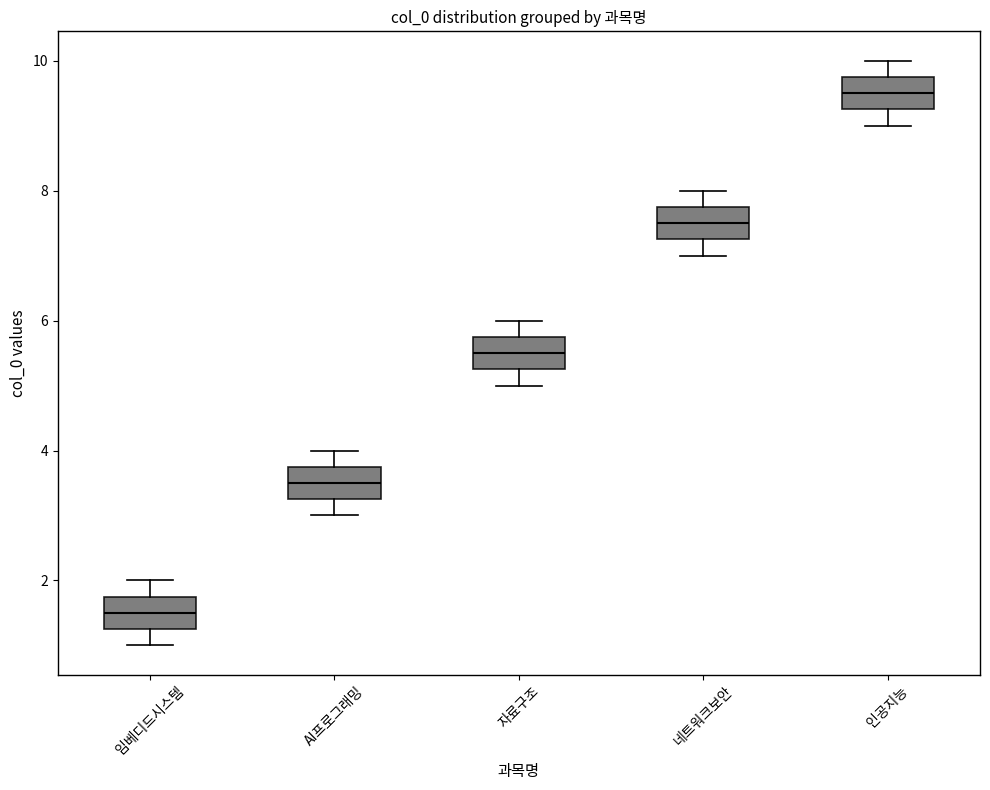

Which box has the highest median line?

인공지능